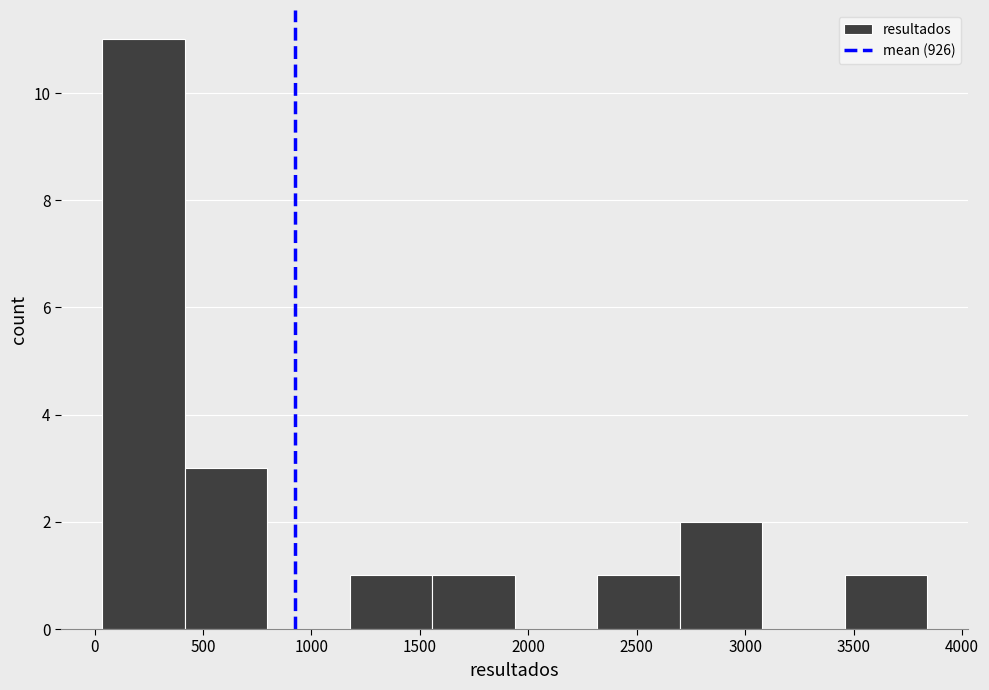

Reading left to right, transcribe this chart: for each bar, give the range it covers on the x-axis and its height. Neither the bar edges nor the heights are printed on the chart, so give them approximately, as read against the axes.

50 to 400: 11
400 to 800: 3
800 to 1200: 0
1200 to 1550: 1
1550 to 1950: 1
1950 to 2300: 0
2300 to 2700: 1
2700 to 3100: 2
3100 to 3450: 0
3450 to 3850: 1